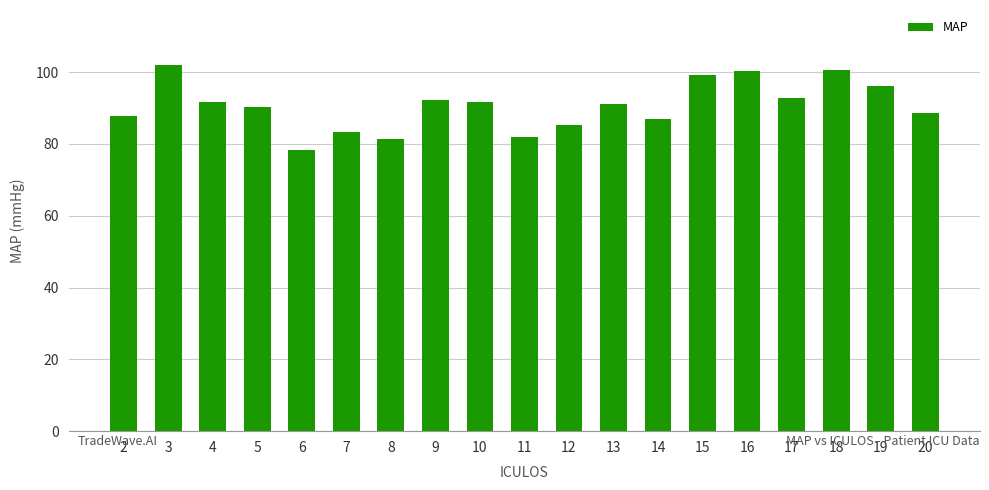

What value does the data have at 2?

87.7